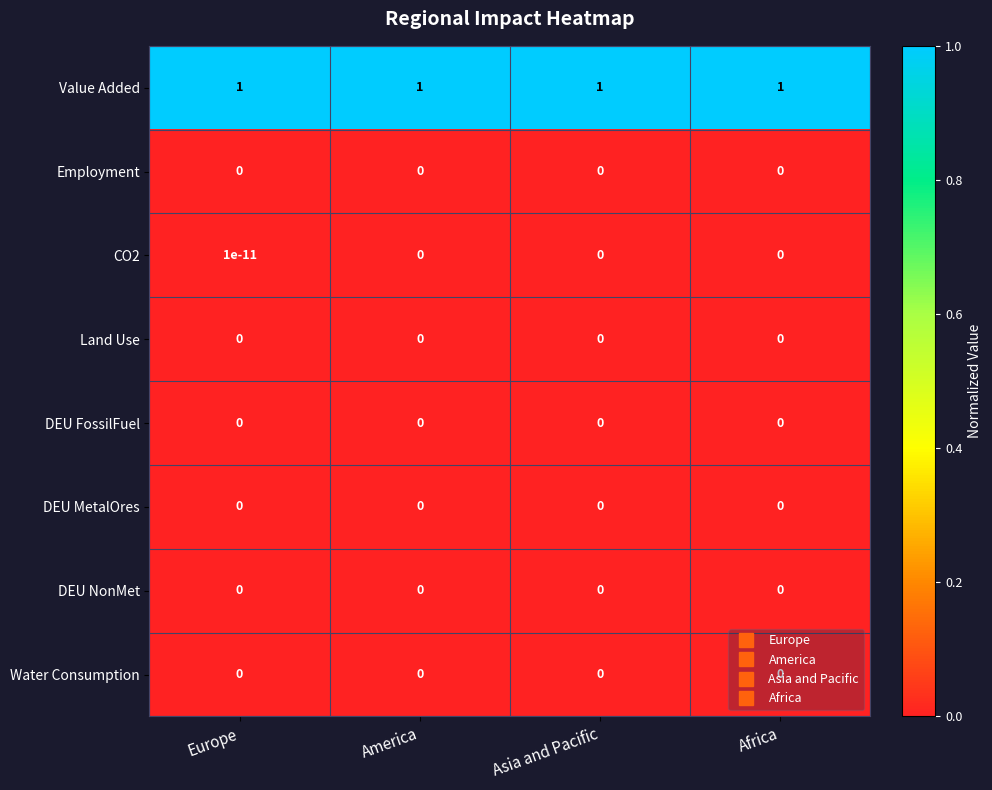

What is the spread (max minus min) of values at Asia and Pacific?

1.0